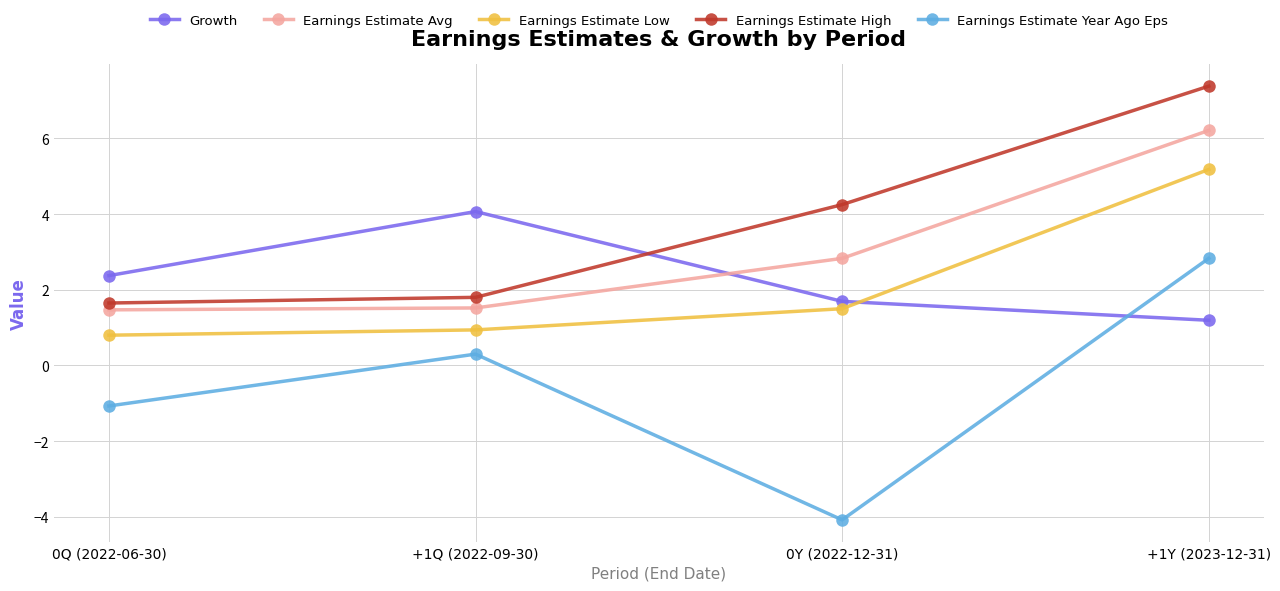

True or false: Earnings Estimate Low and Growth cross at least once.

True